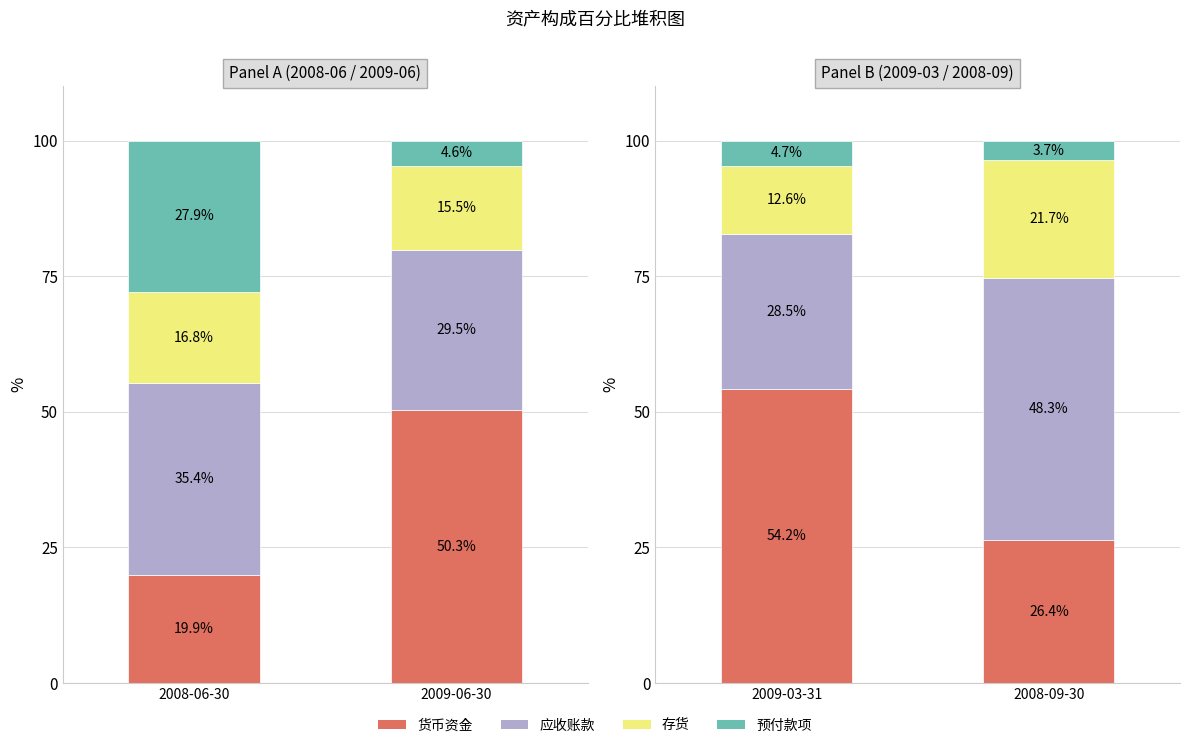

How many data points in 货币资金 are above 54?

1